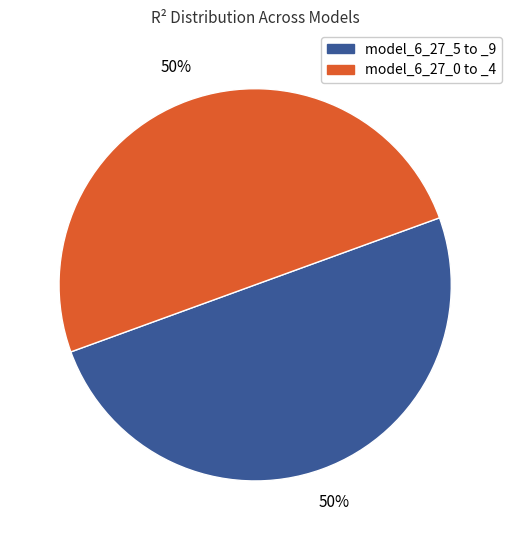

How many segments does this pie chart have?

2